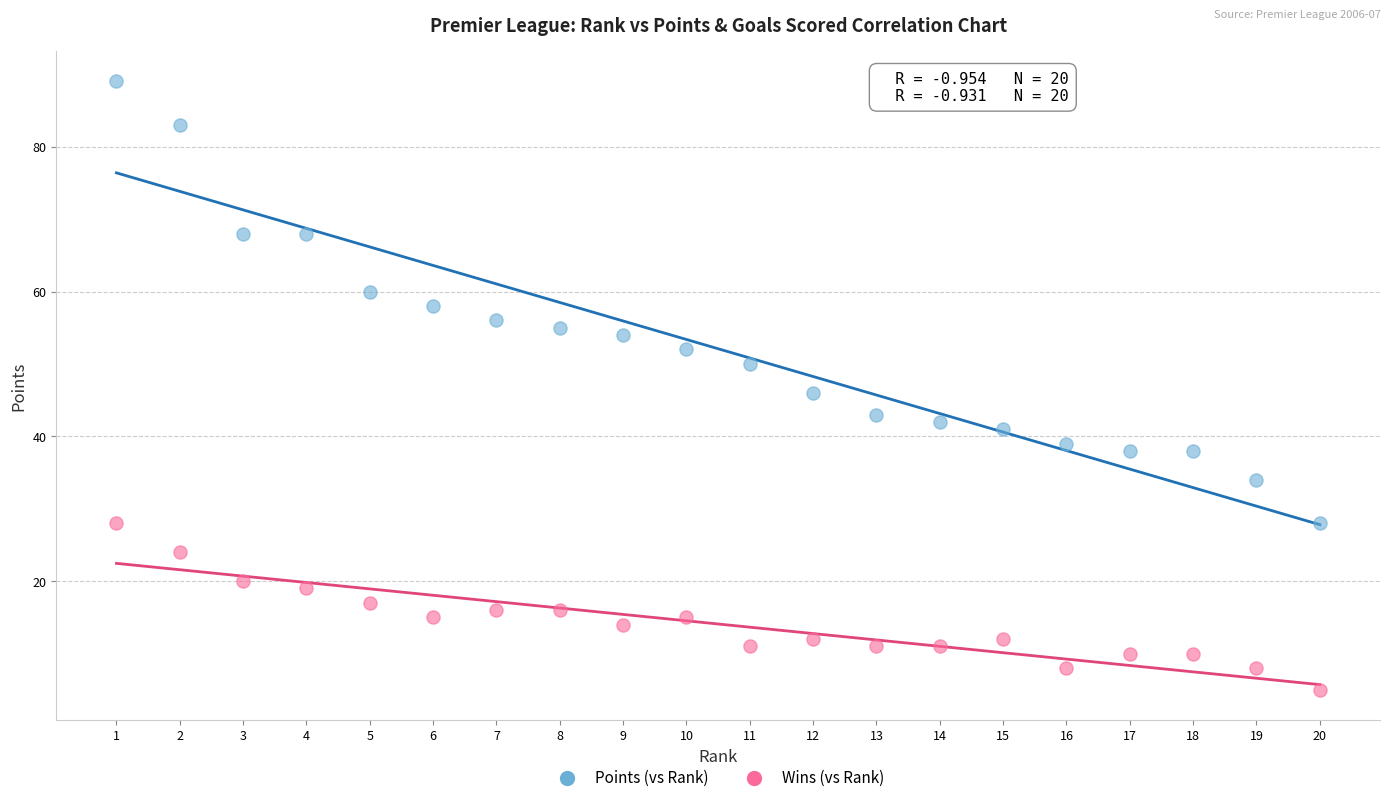

Across all data points, what is the range of Y values (max minus min)?

84